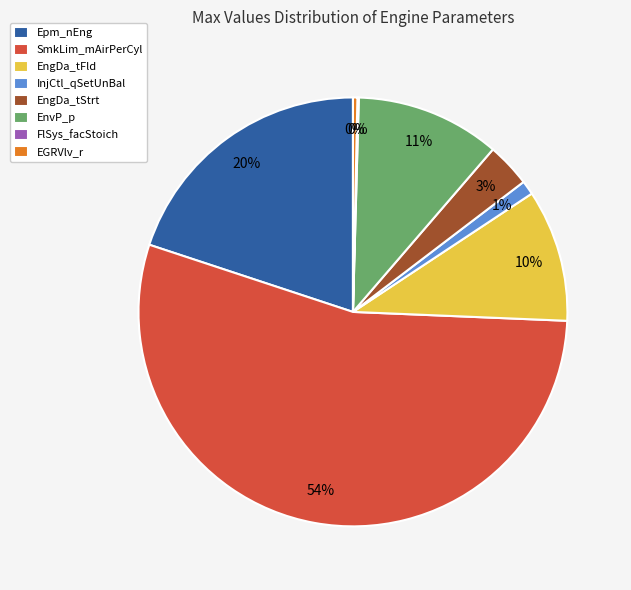

Between EngDa_tFld and EnvP_p, which is larger?

EnvP_p